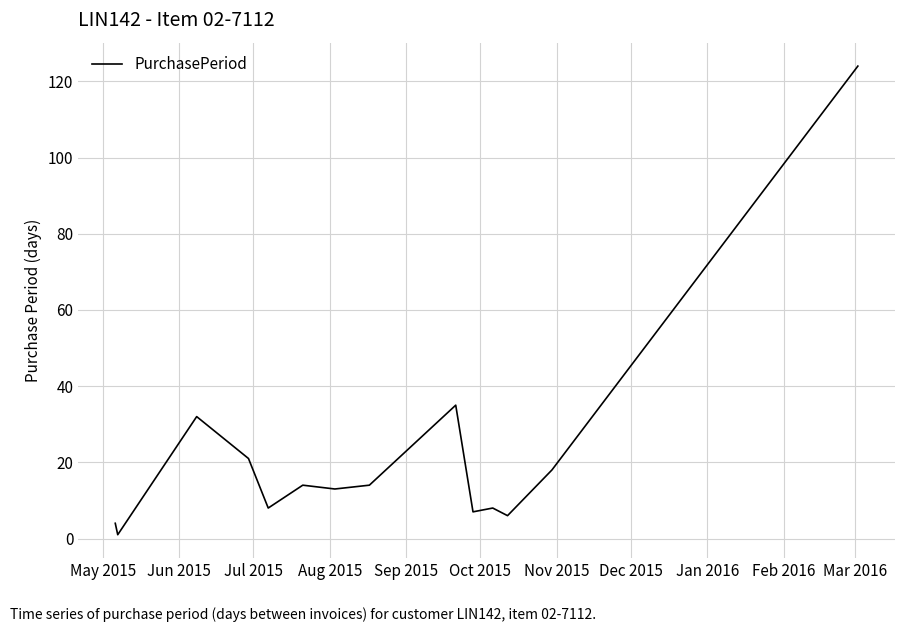

What is the greatest value displayed?

124